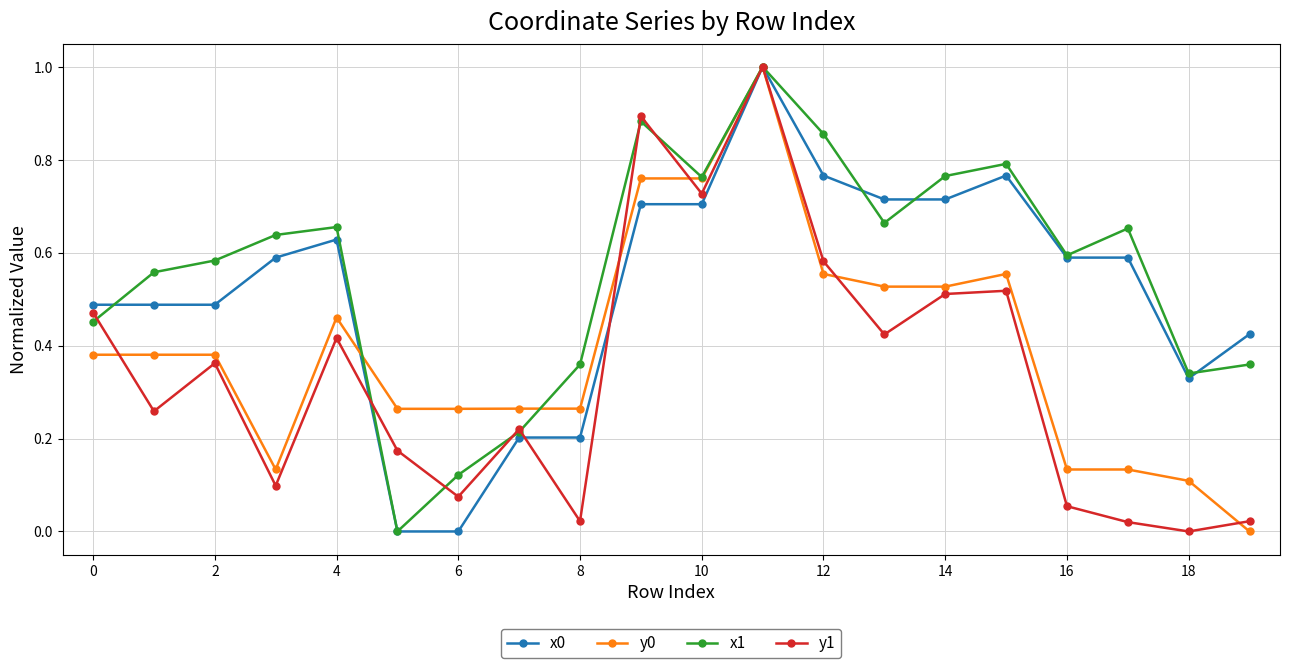

What is the maximum value shown in the chart?

1.0